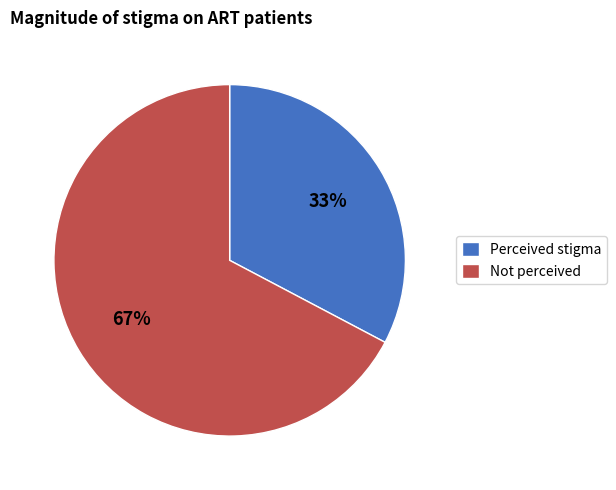

What percentage is the Perceived stigma slice, to the nearest percent?

33%